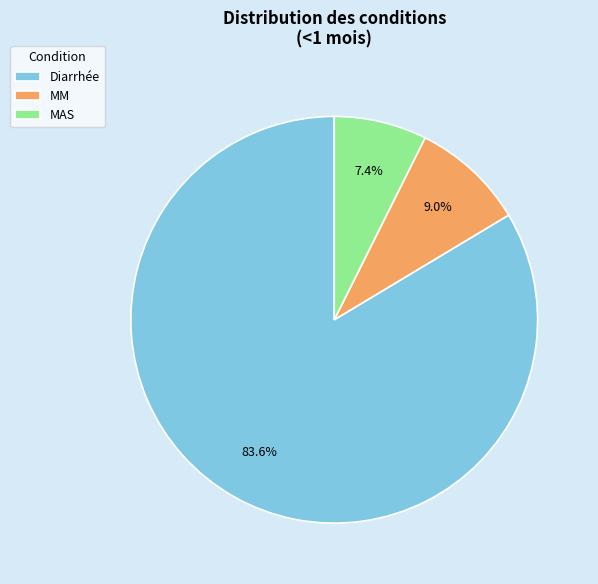

Between Diarrhée and MAS, which is larger?

Diarrhée